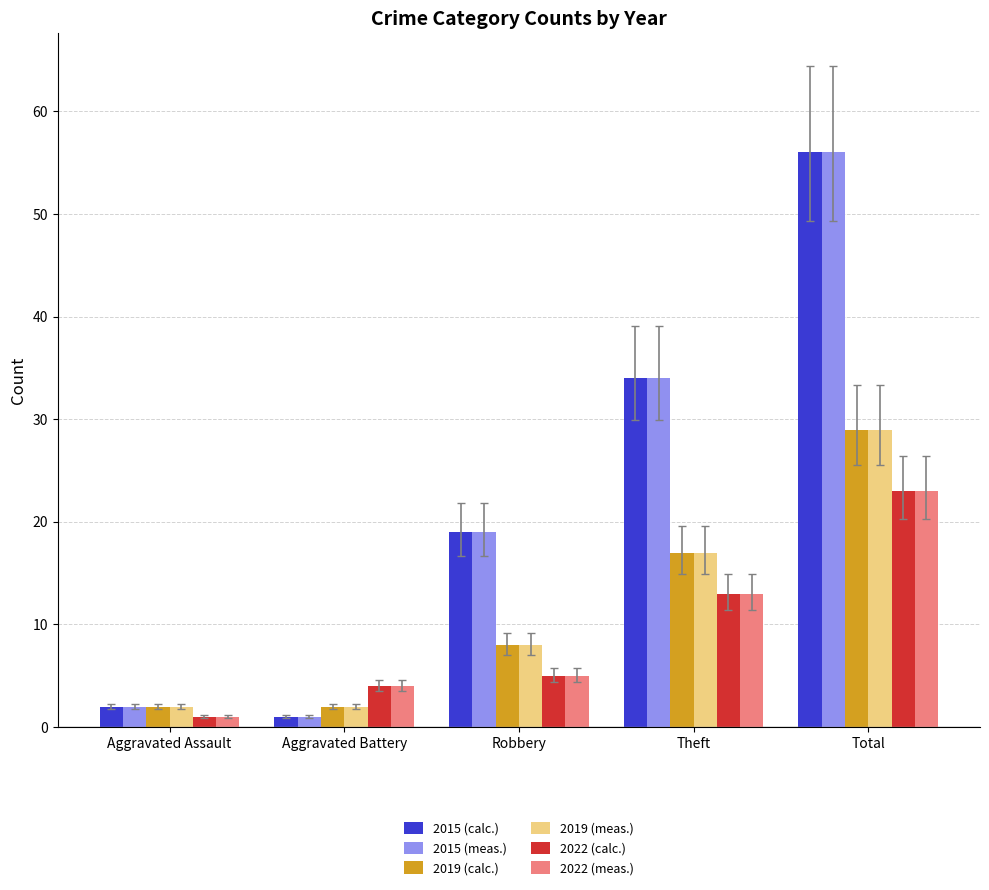

At which label is 2022 (meas.) closest to 12?

Theft